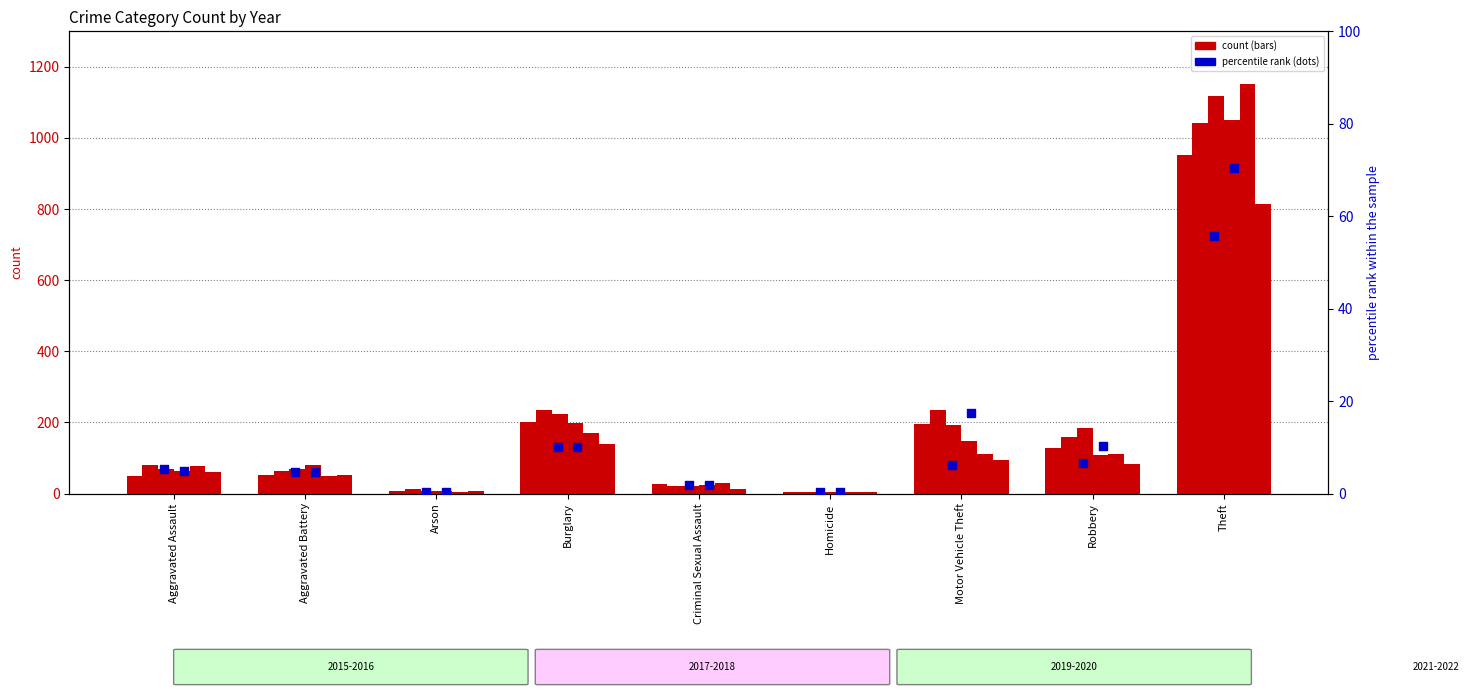

At which category is the sum across all series the highest?

Theft